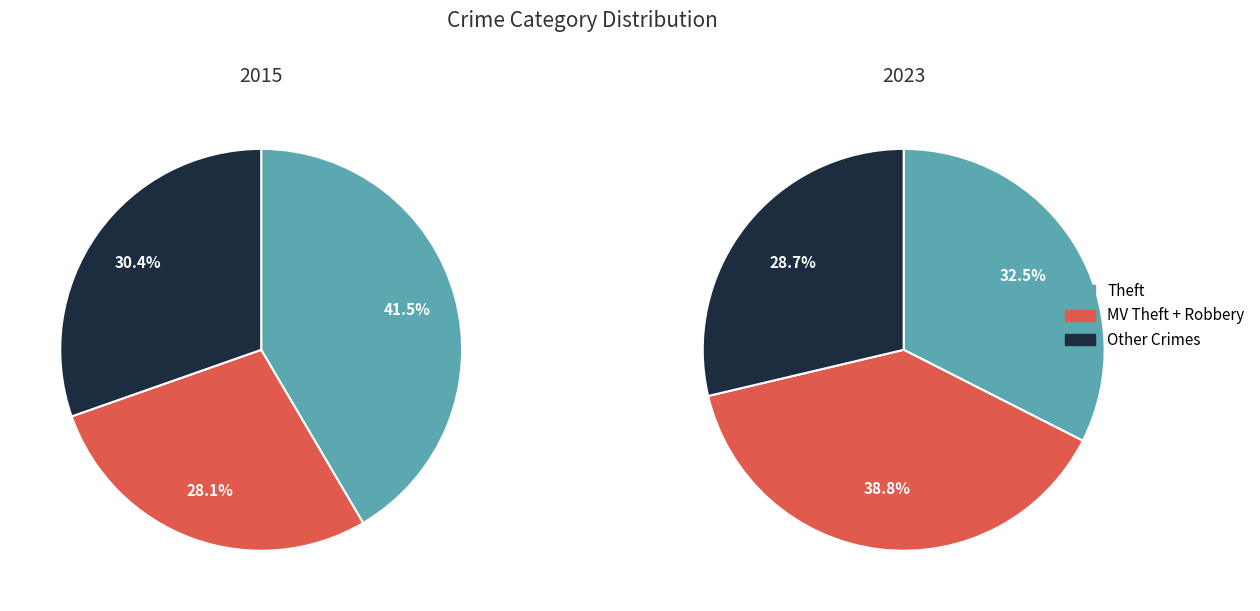

Is there a majority slice in this chart?

No